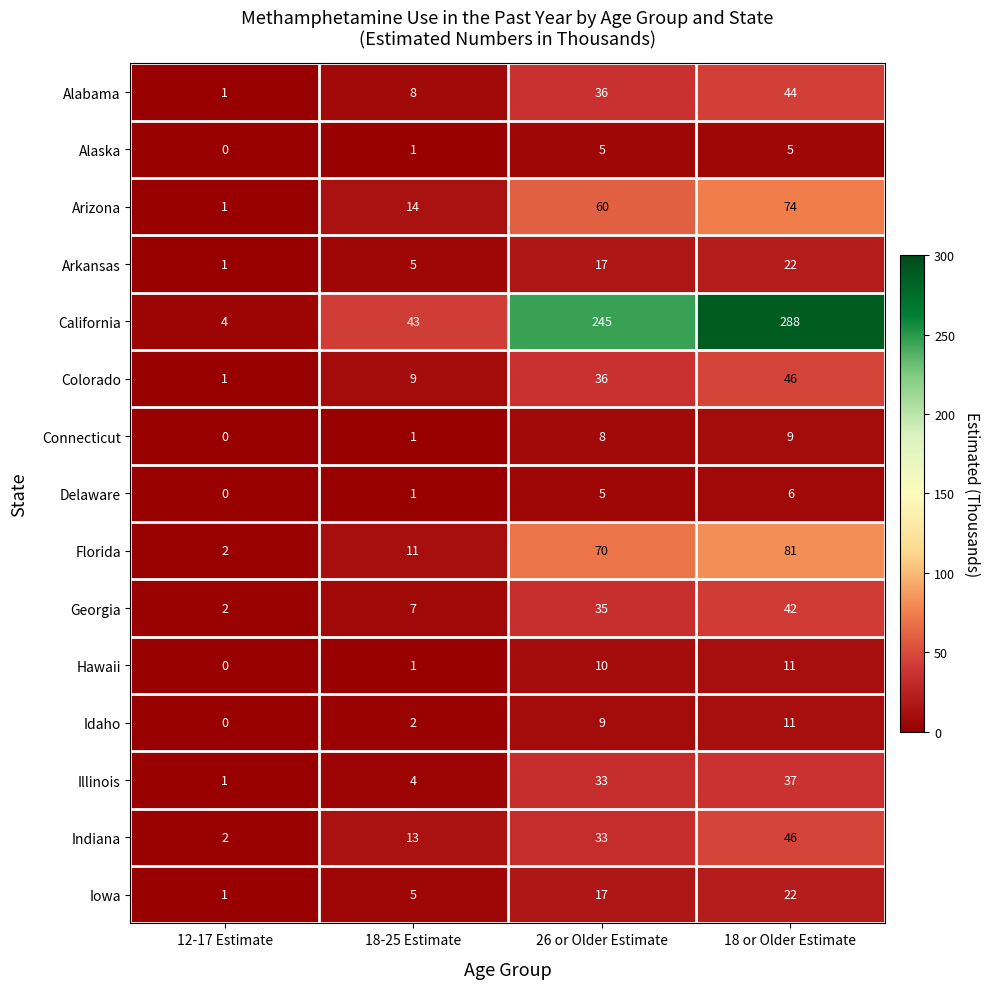

What is the sum of the Illinois values at 18-25 Estimate and 18 or Older Estimate?

41